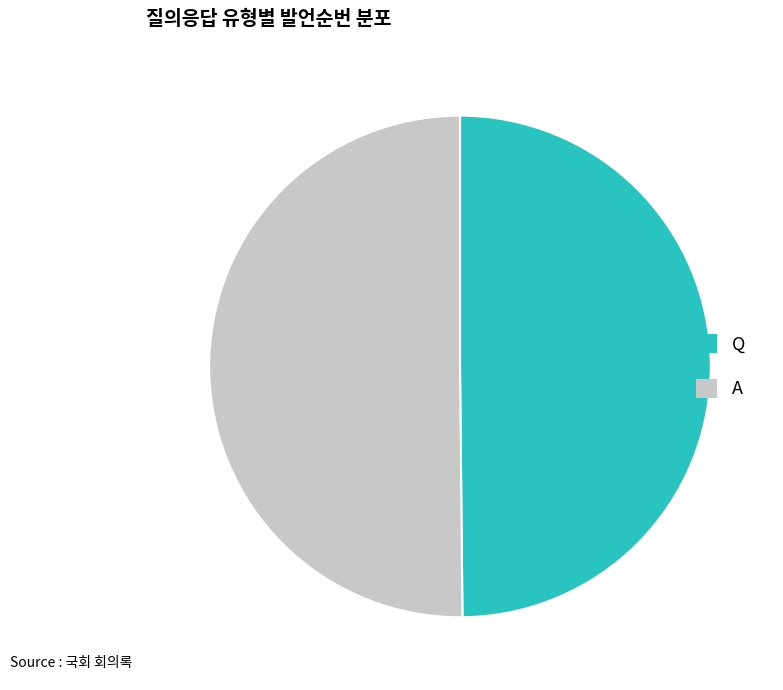

Count the number of slices in the pie.

2